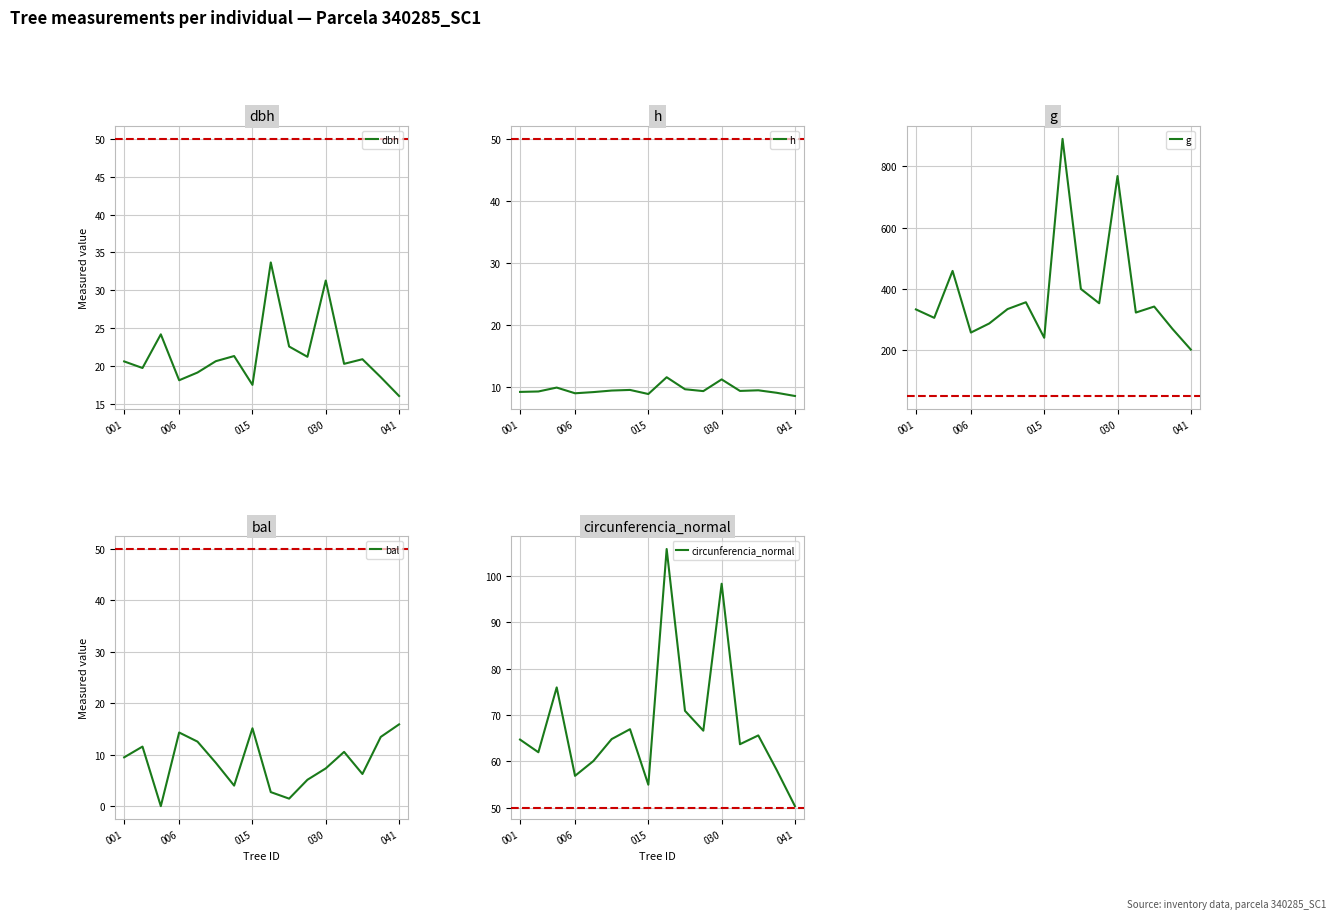

How many values in the circunferencia_normal series are below 64?

7